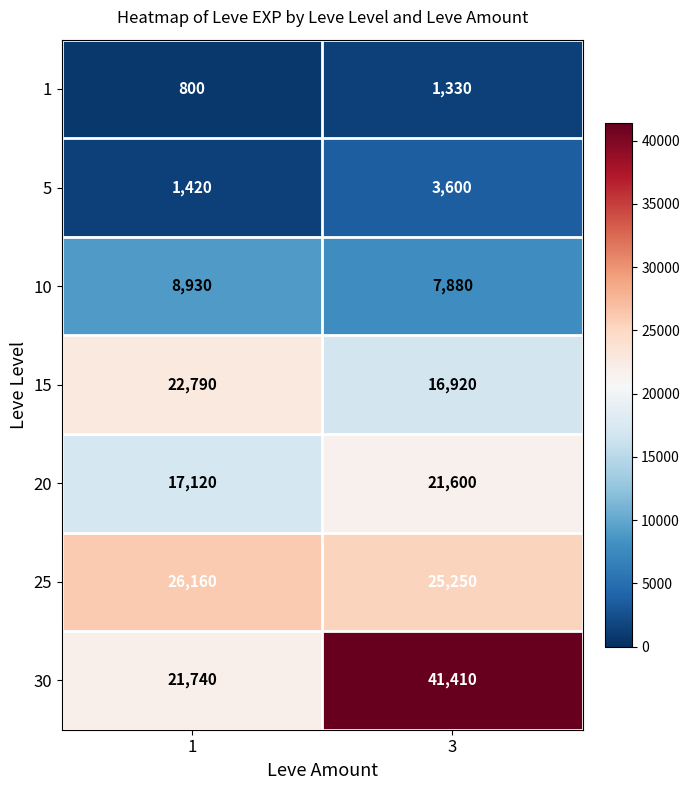

The 10 series shows 10381 at 3. True or false?

False